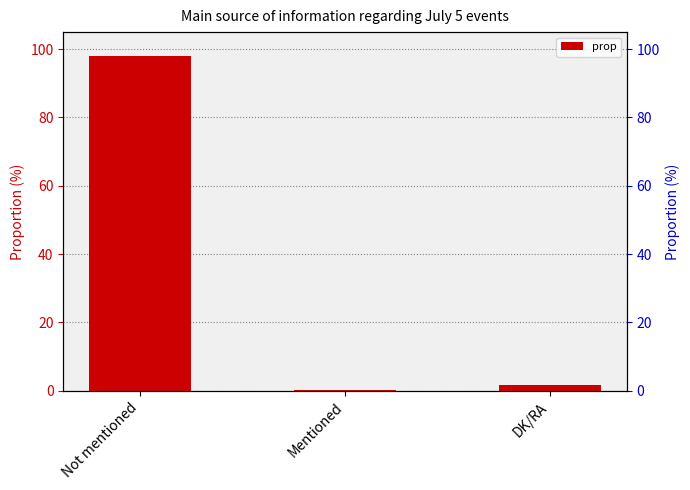

What is the change in value from Not mentioned to Mentioned?

-97.9